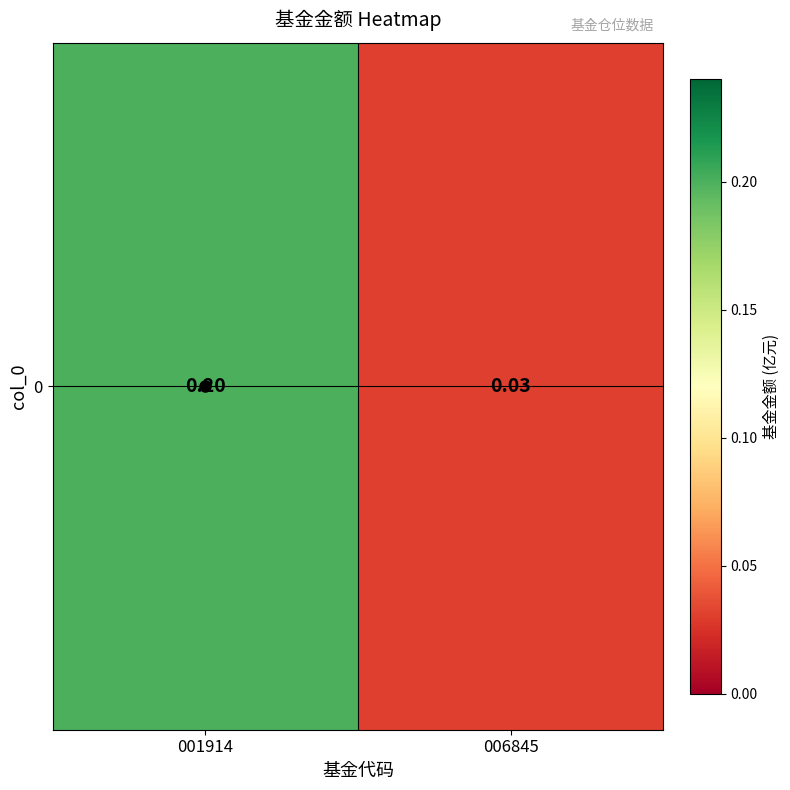

List the labels in order of value, smallest first.

006845, 001914